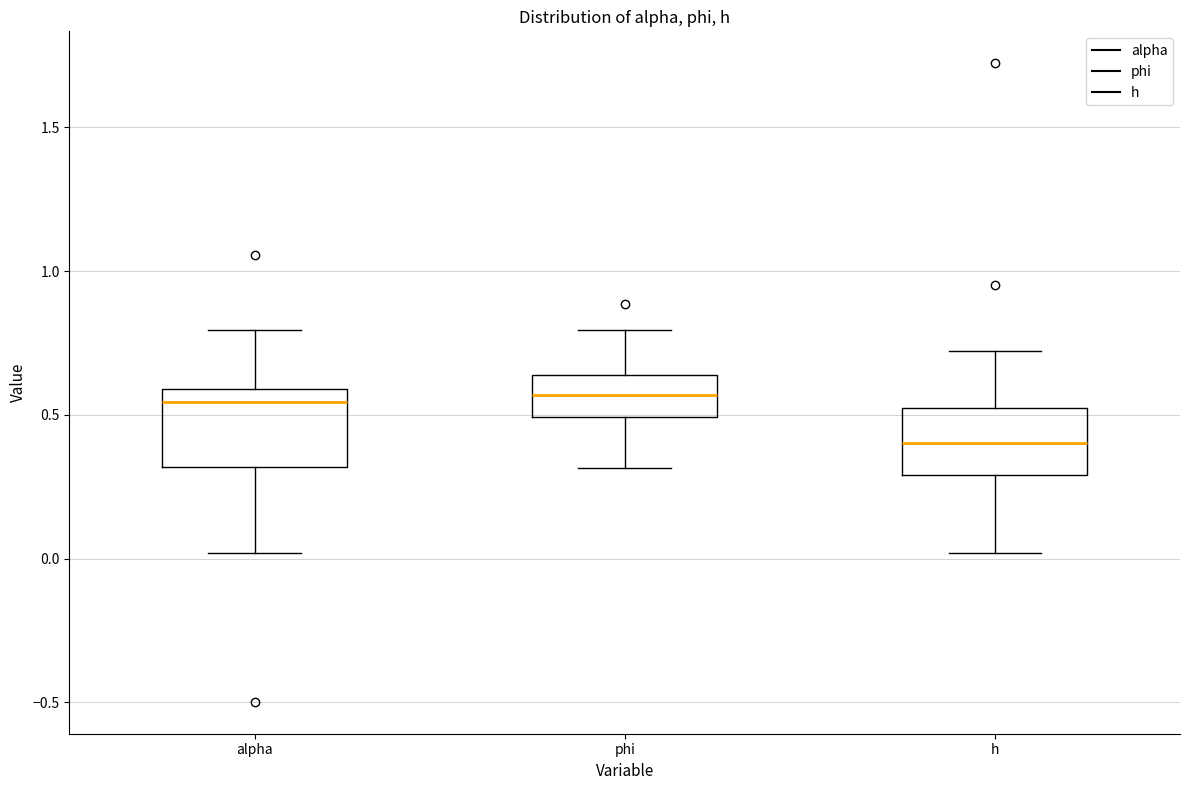

Reading left to right, transcribe this box plot: for each box, give where its median line is, the range the box spans, and where its two whiskers end, as read against the y-axis. The values are not printed on the chart, so give them approximately, as read against the axis.

alpha: median 0.55, box 0.30 to 0.60, whiskers 0.00 to 0.80
phi: median 0.55, box 0.50 to 0.65, whiskers 0.30 to 0.80
h: median 0.40, box 0.30 to 0.50, whiskers 0.00 to 0.70